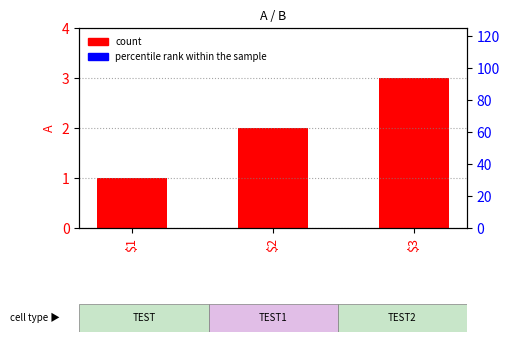

Which series contains the highest Y value?

percentile rank within the sample